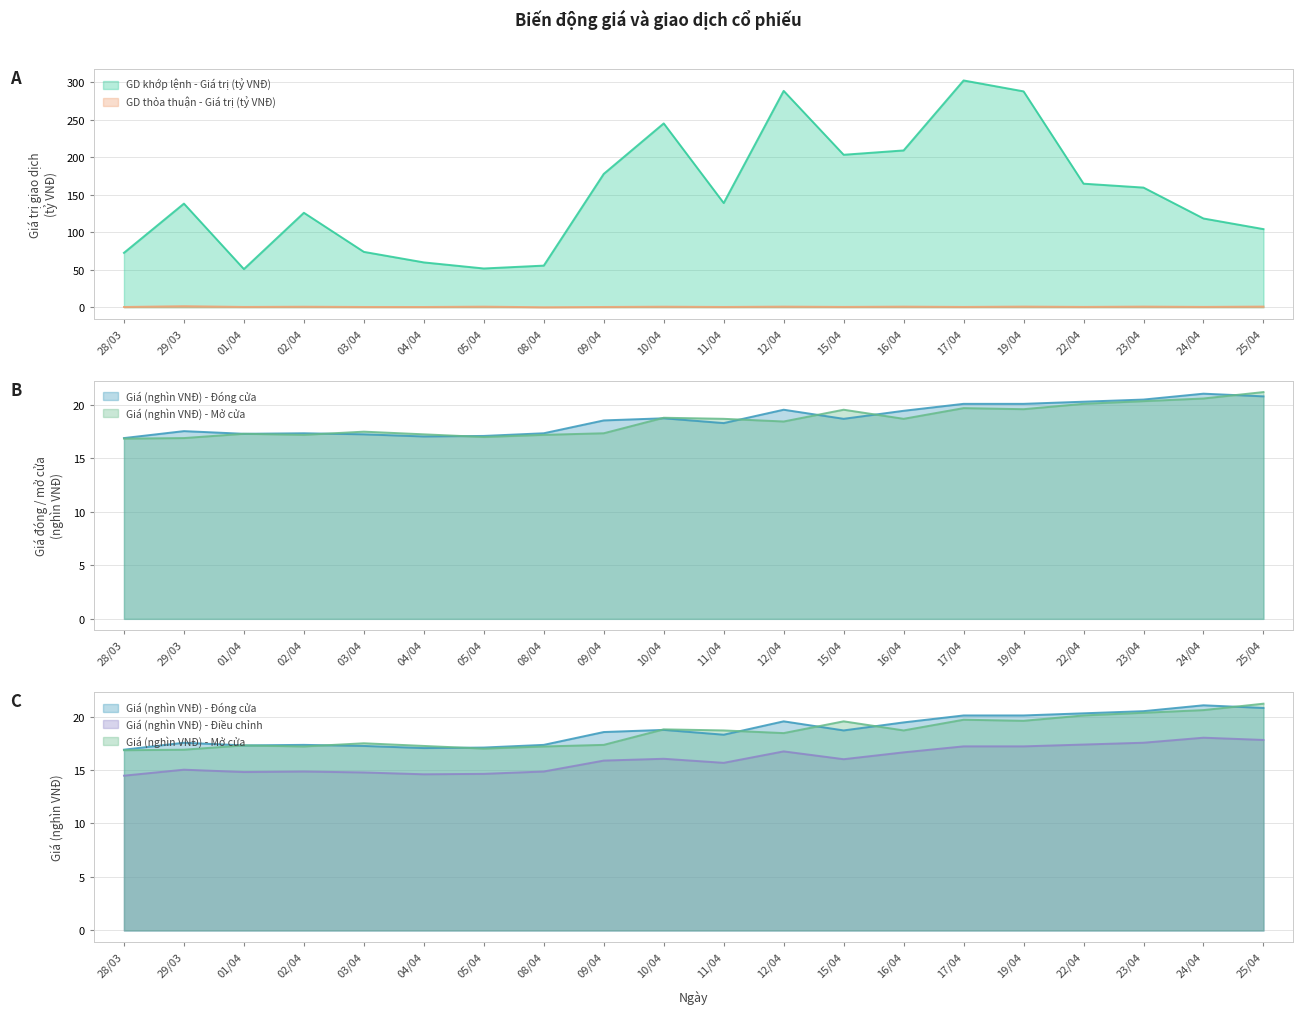

What is the greatest value displayed?

302.4